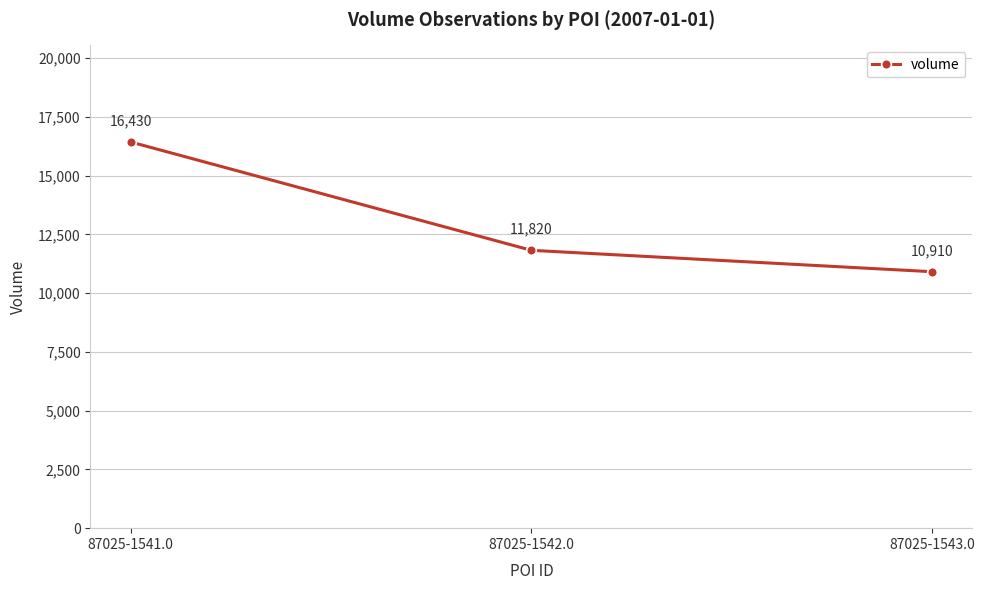

Reading left to right, transcribe all the data shown in this chart.

87025-1541.0=16430	87025-1542.0=11820	87025-1543.0=10910